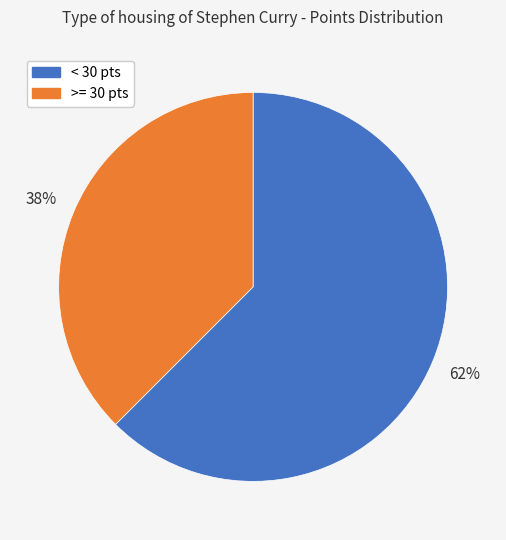

Rank the categories by value from lowest to highest.

>= 30 pts, < 30 pts